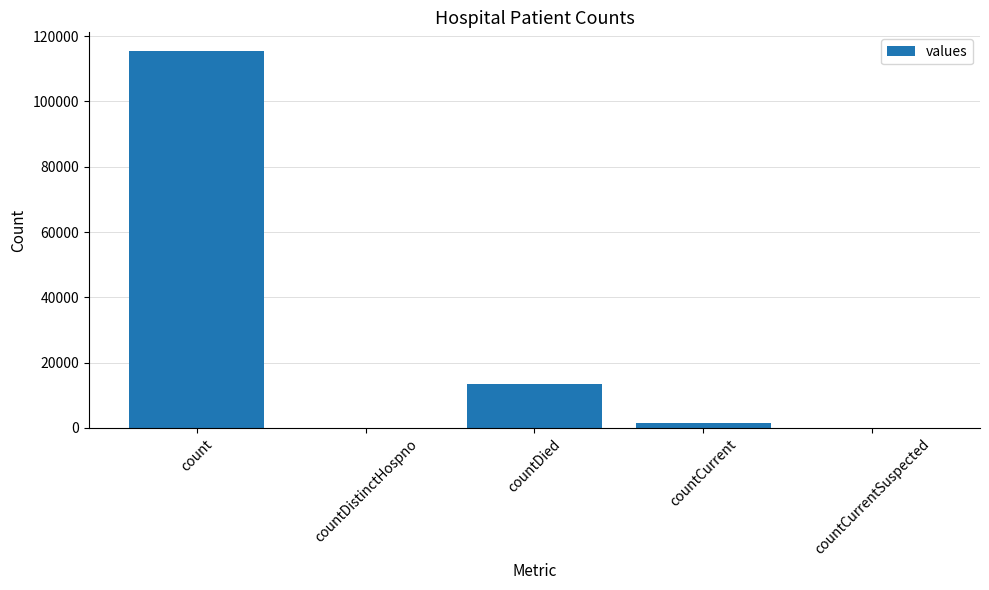

True or false: the data shows 0 at countCurrentSuspected.

True